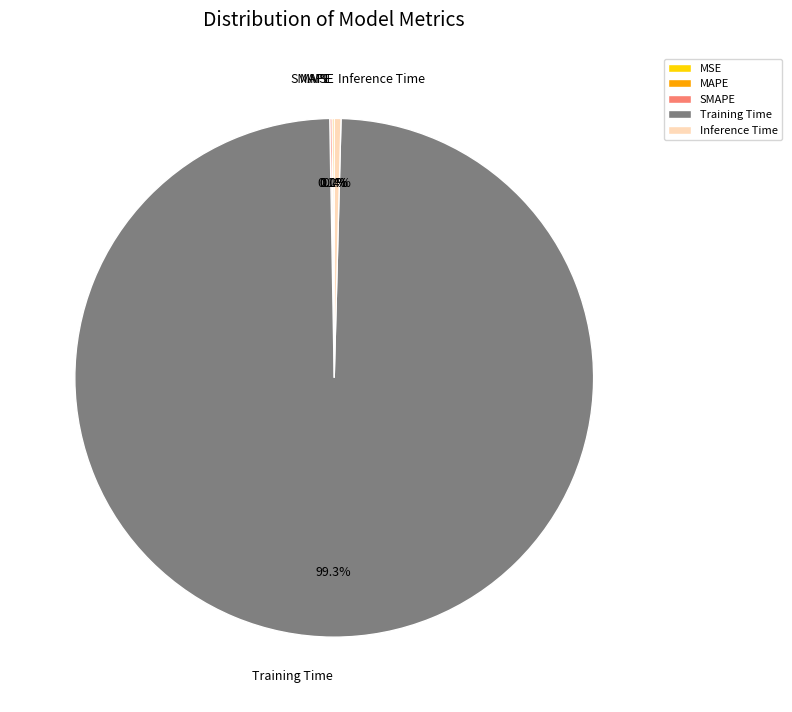

Is there a majority slice in this chart?

Yes